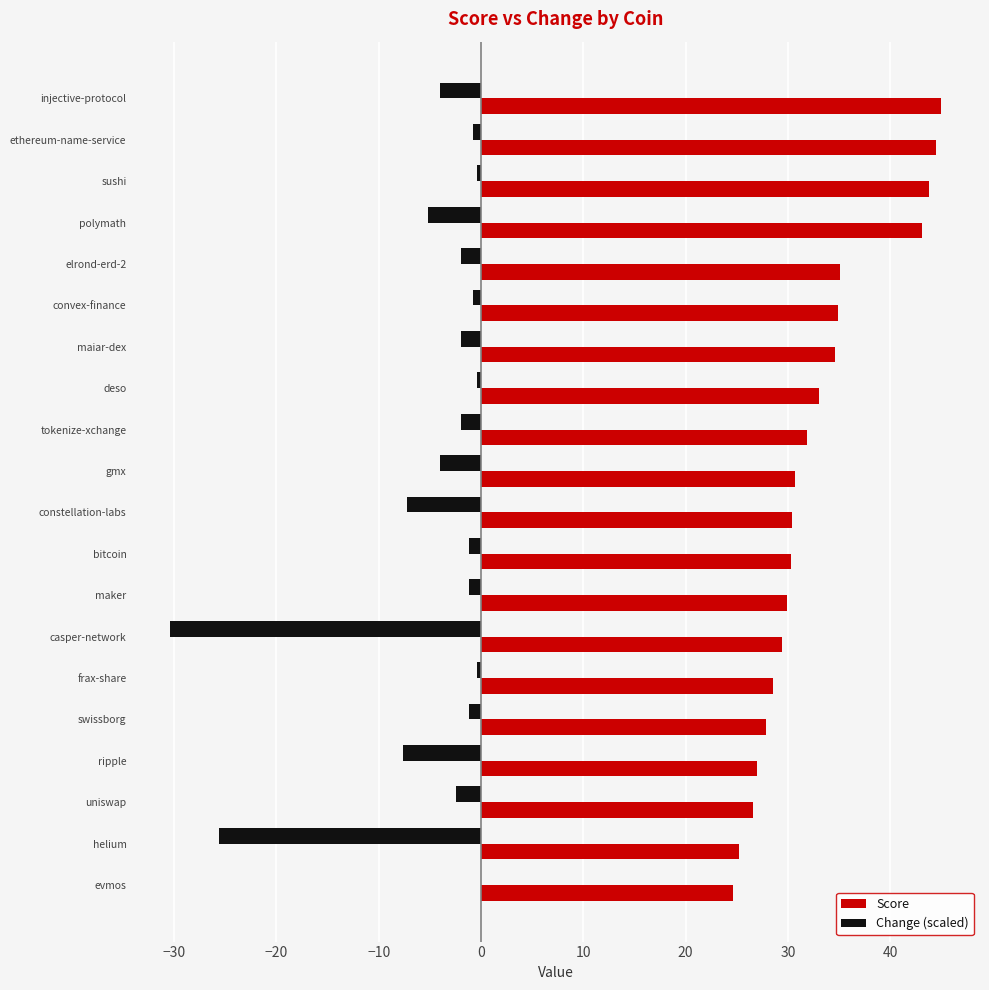

Which series has the widest spread of values?

Change (scaled)